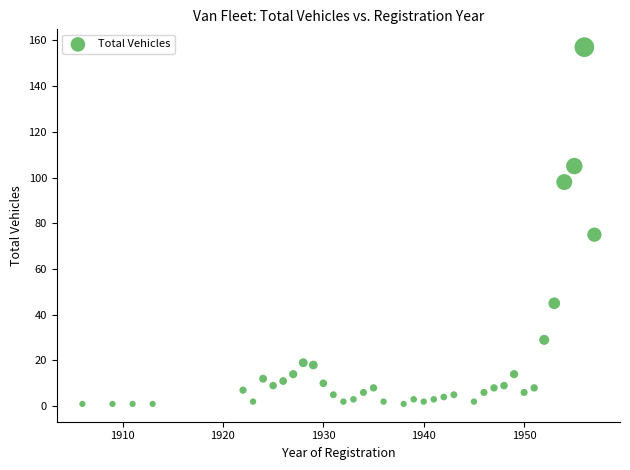

What is the range of X values (max minus min)?

51